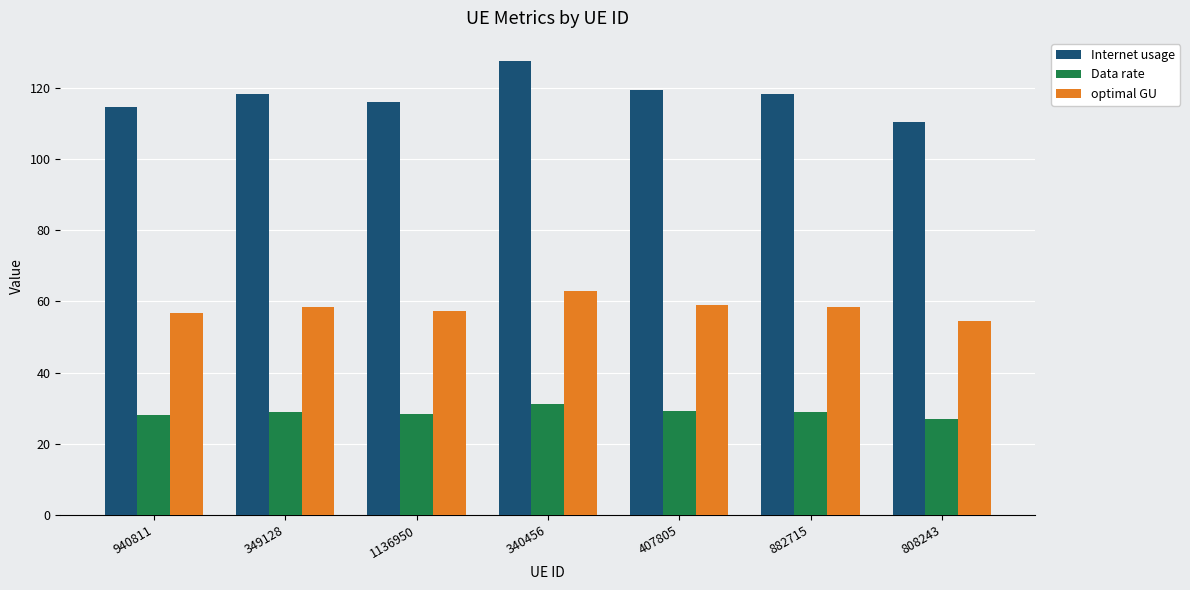

What is the difference between the highest and lowest values at 340456?

96.4